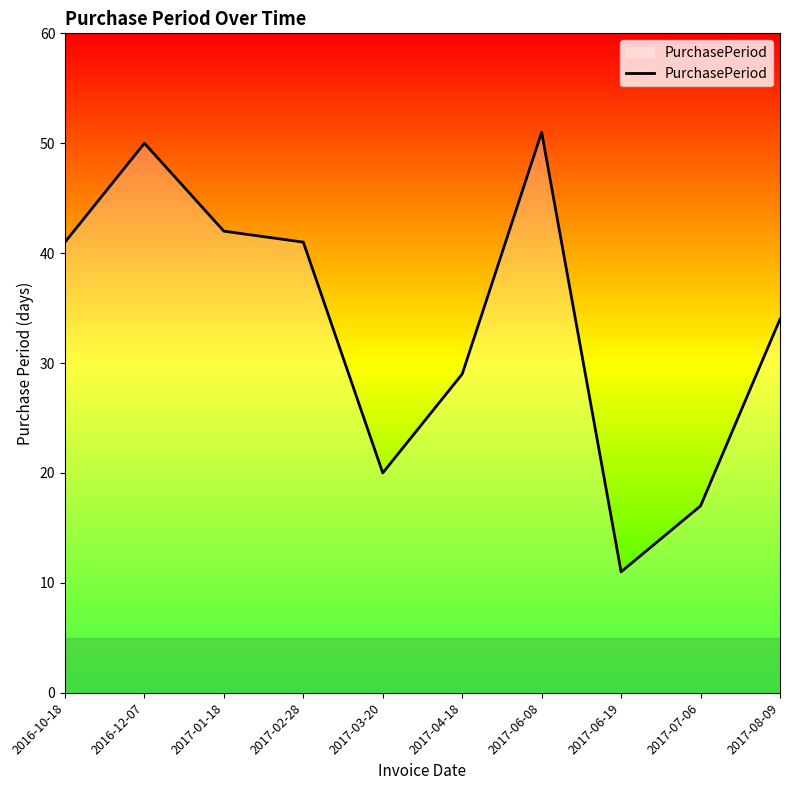

Reading left to right, what are all the values shown in this chart?

41	50	42	41	20	29	51	11	17	34